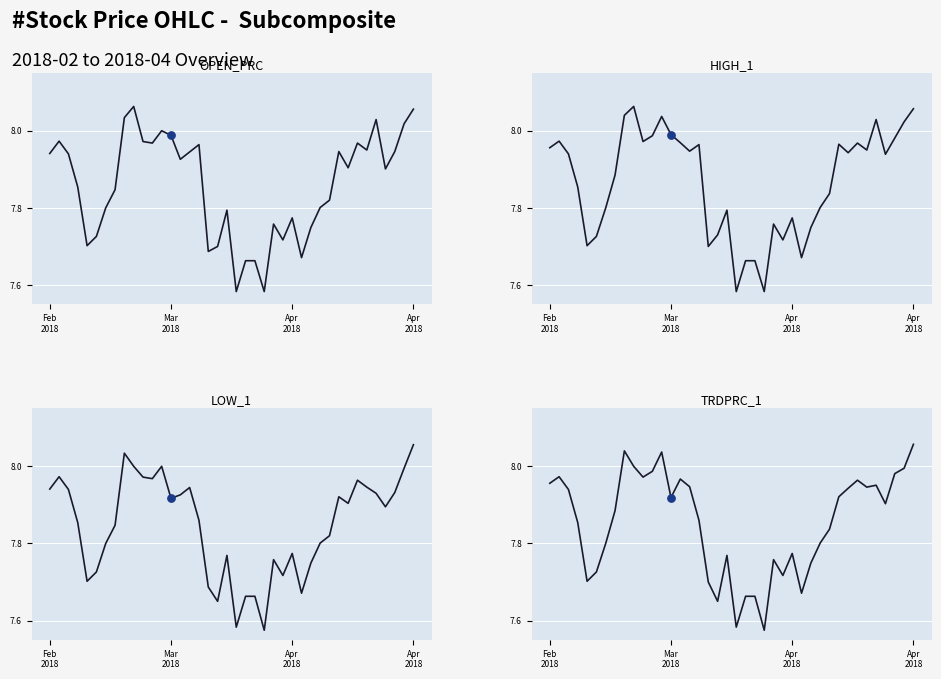

At which category is the sum across all series the highest?

Apr 2018